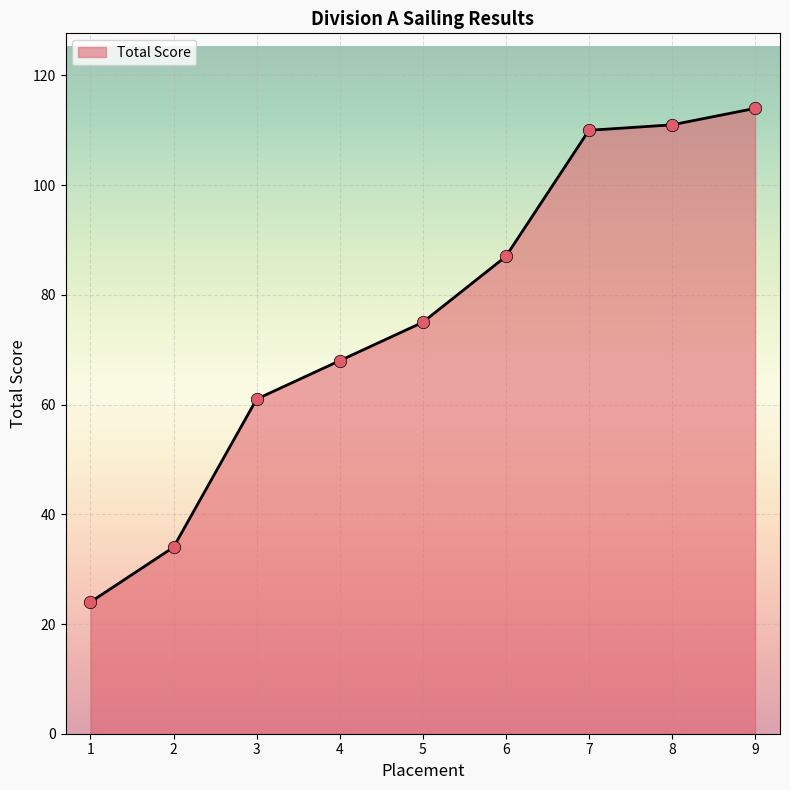

Approximately how many times larger is the value at 9 compared to 4?

1.7